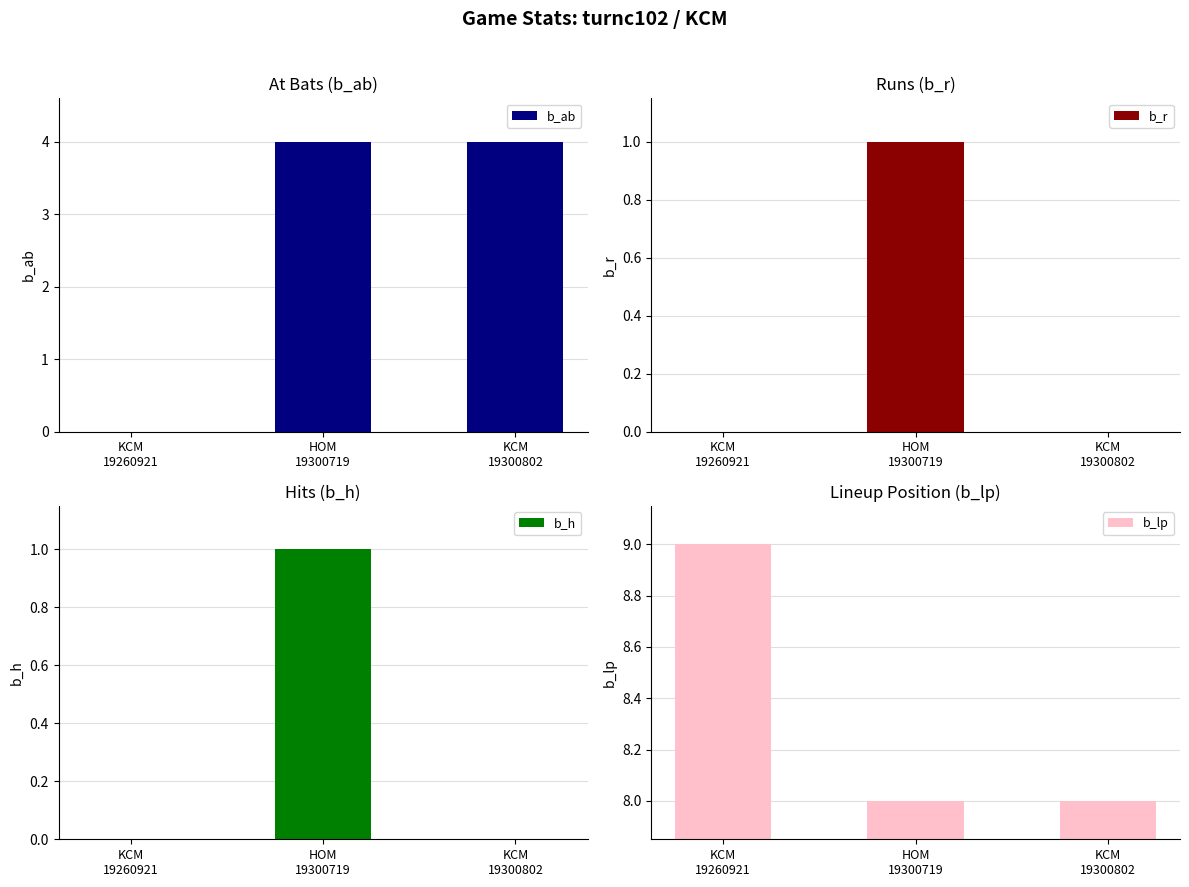

How many bars are there in each group?

4